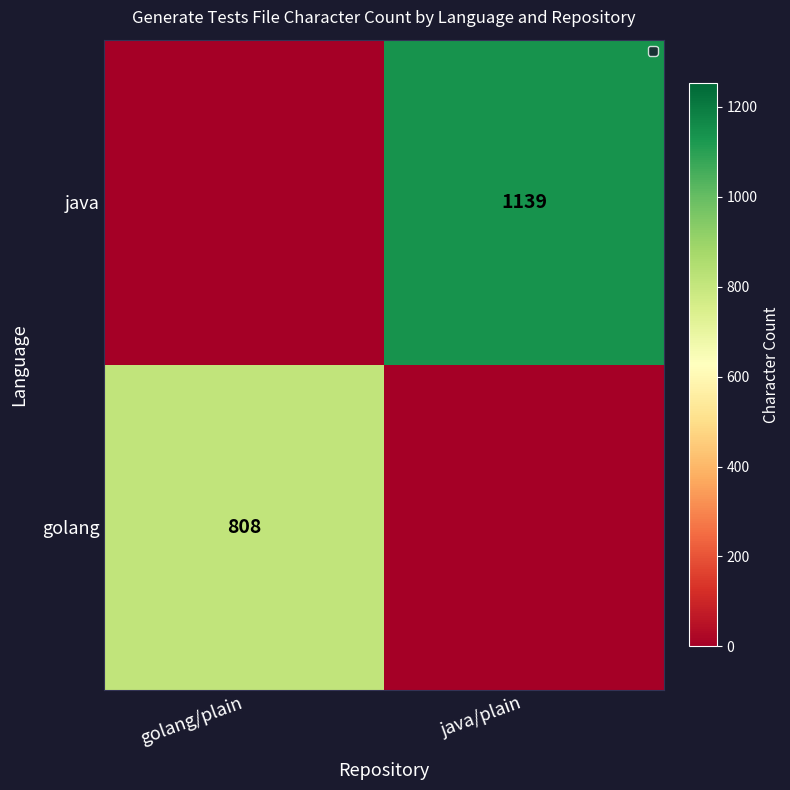

What is the total value across all series at golang/plain?

808